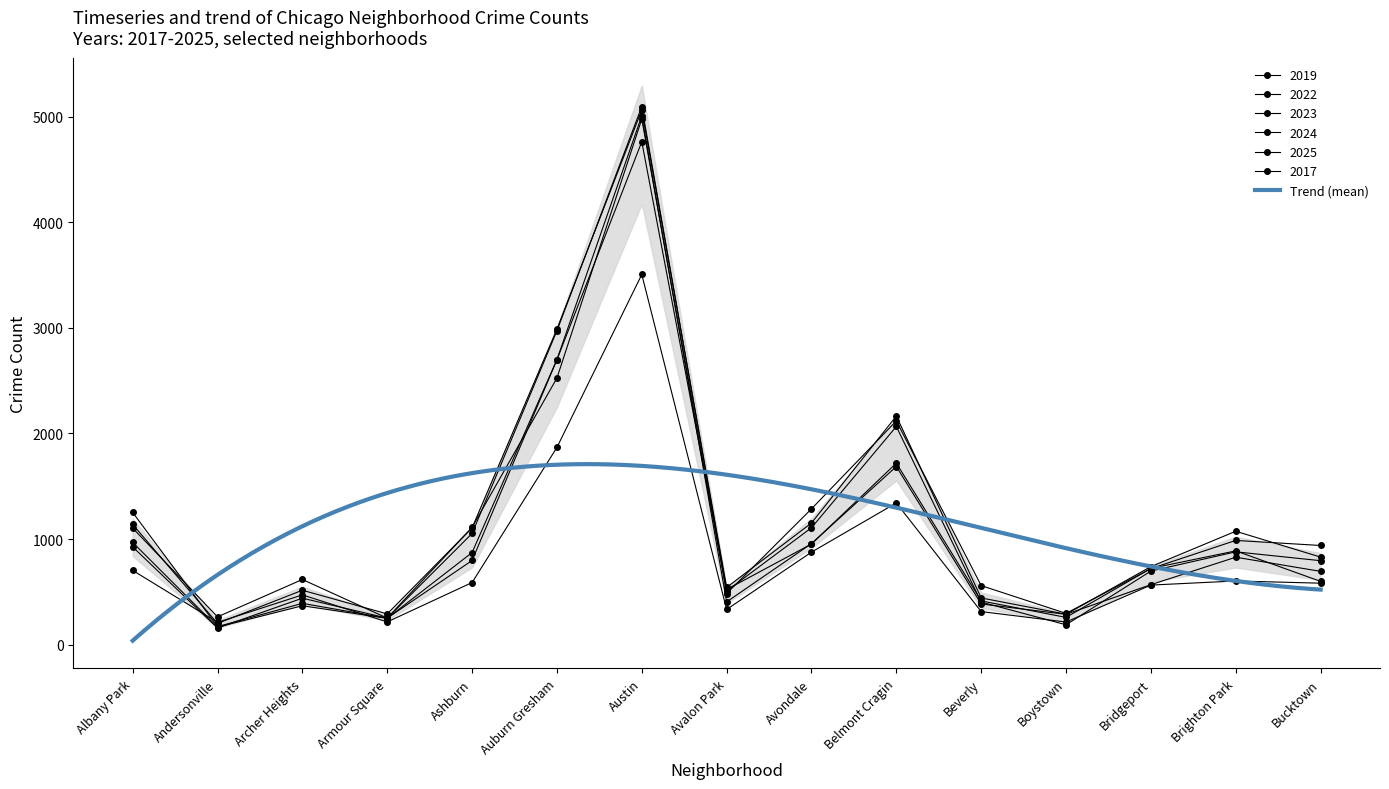

The 2023 series shows 138 at Andersonville. True or false?

False